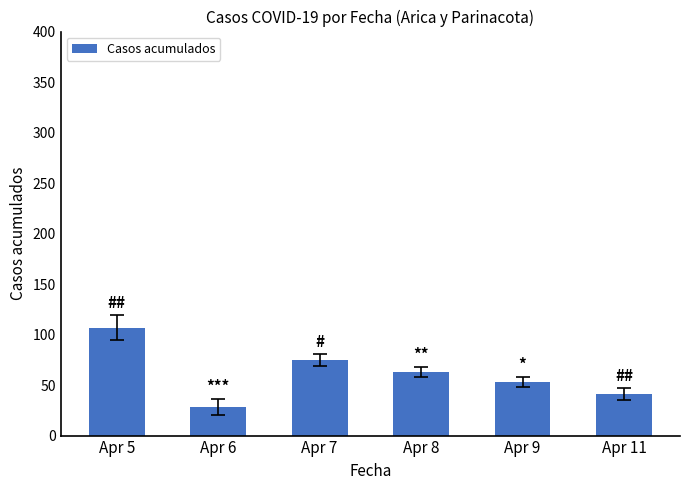

List the labels in order of value, smallest first.

Apr 6, Apr 11, Apr 9, Apr 8, Apr 7, Apr 5